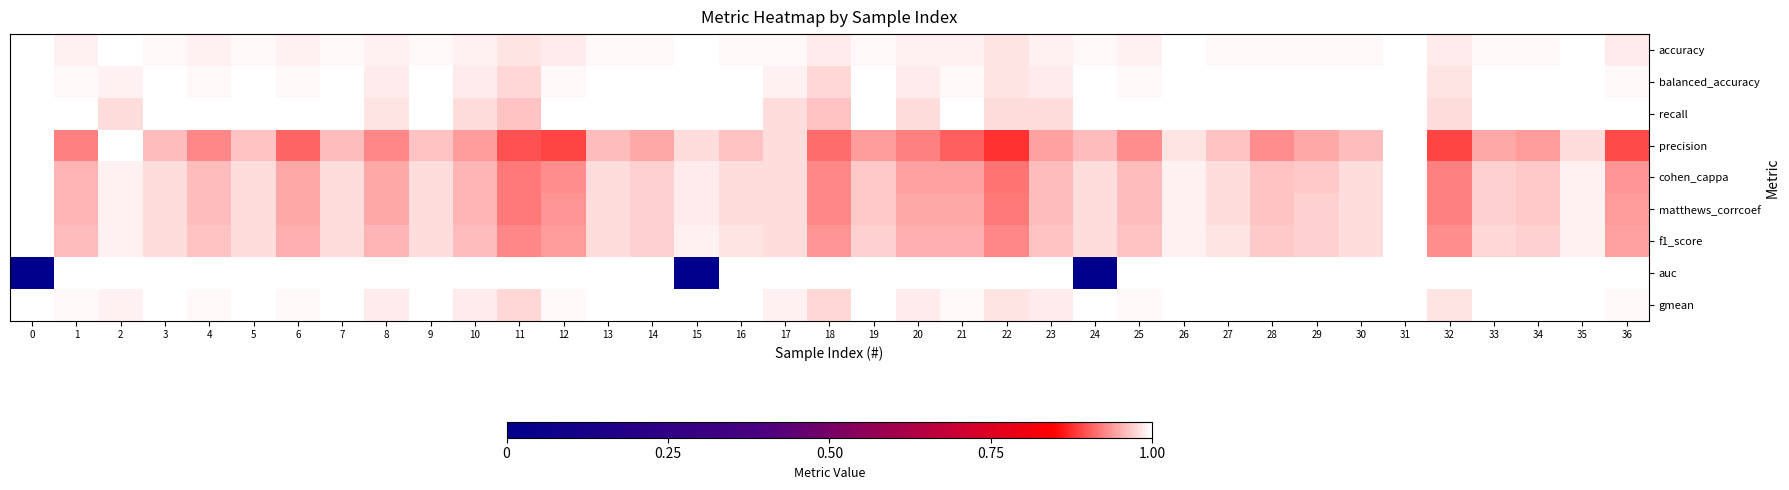

Between 18 and 20, which is larger?

20